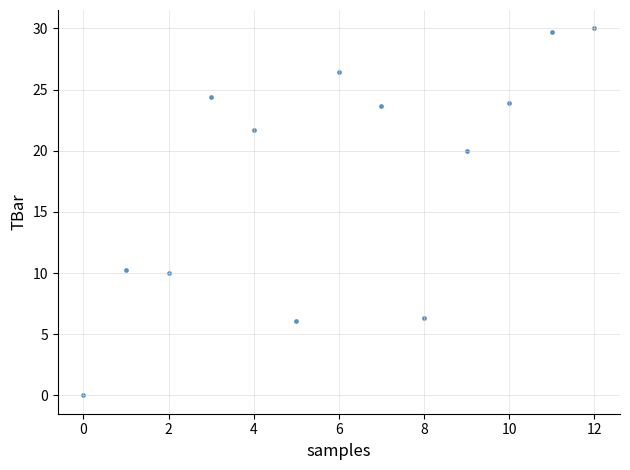

What is the range of Y values (max minus min)?

30.0